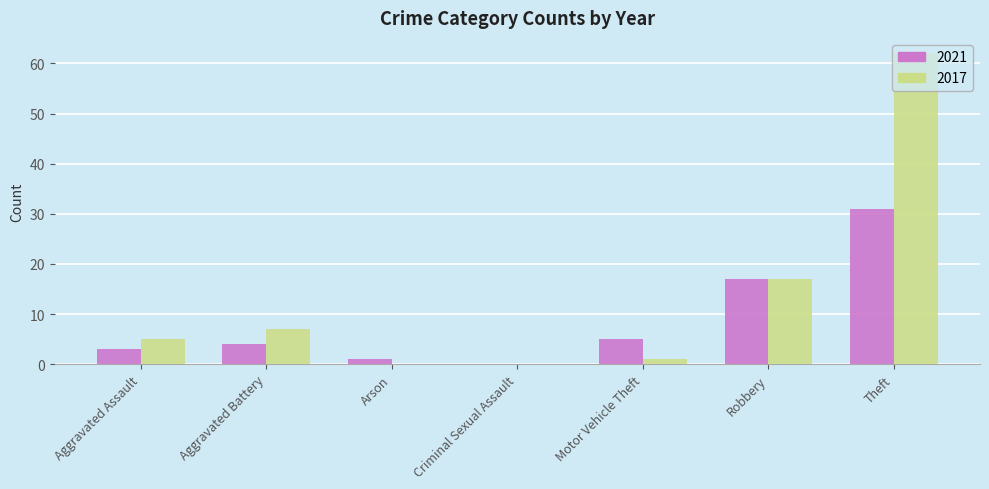

How many data points does each series have?

7